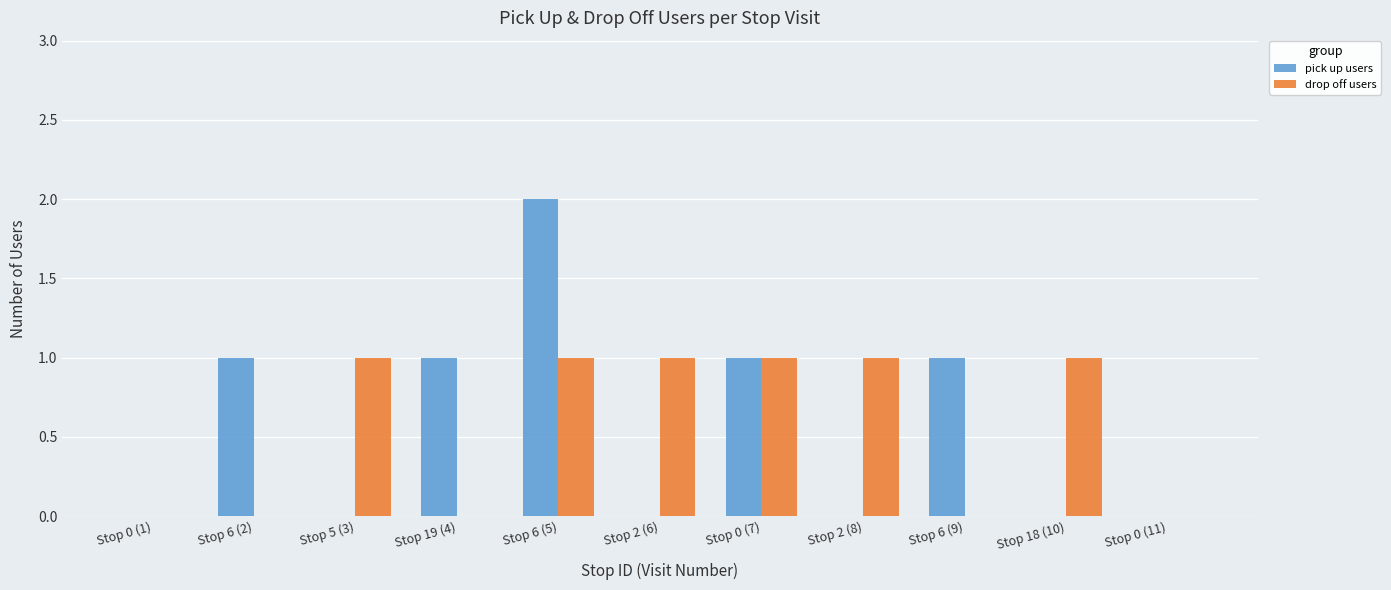

Is it true that drop off users equals -1 at Stop 6 (2)?

False